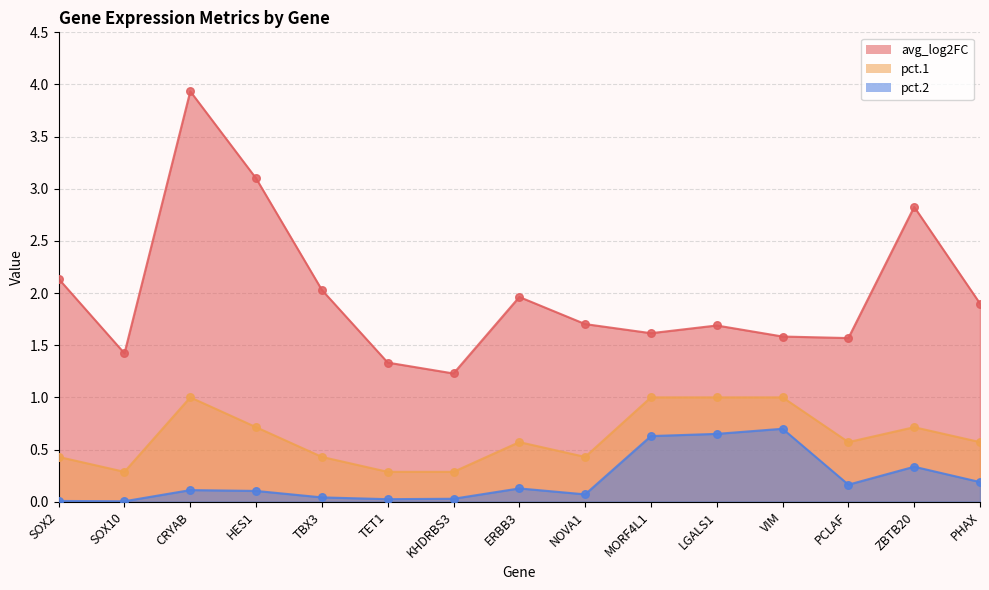

Which series has the widest spread of Y values?

avg_log2FC